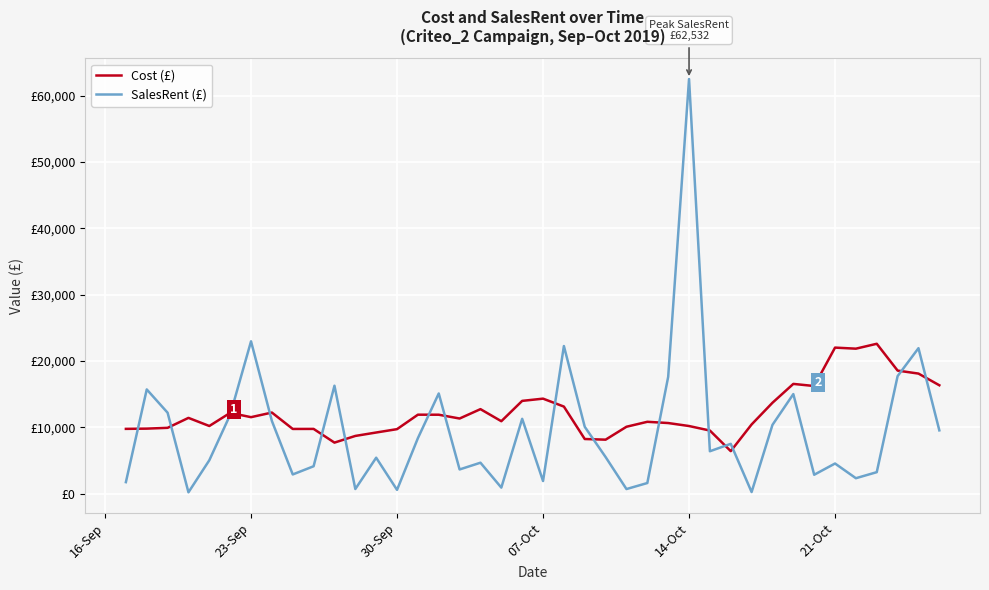

What is the minimum value shown in the chart?

213